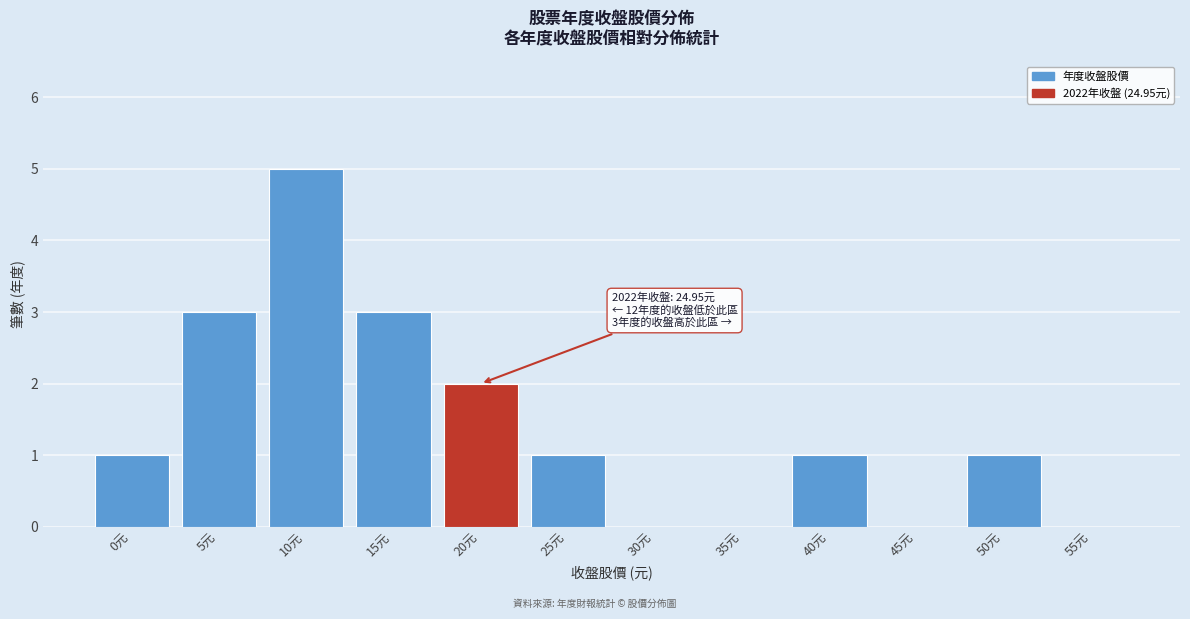

Reading left to right, transcribe all the data shown in this chart.

0元=1	5元=3	10元=5	15元=3	20元=2	25元=1	30元=0	35元=0	40元=1	45元=0	50元=1	55元=0